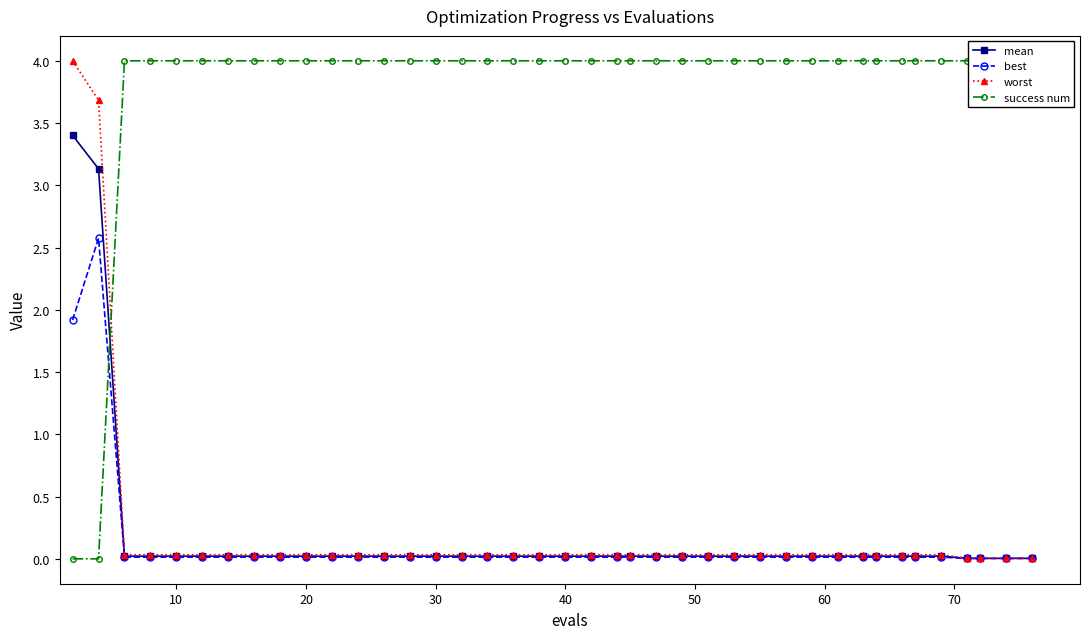

The value of success num at 0 is -1.3. True or false?

False